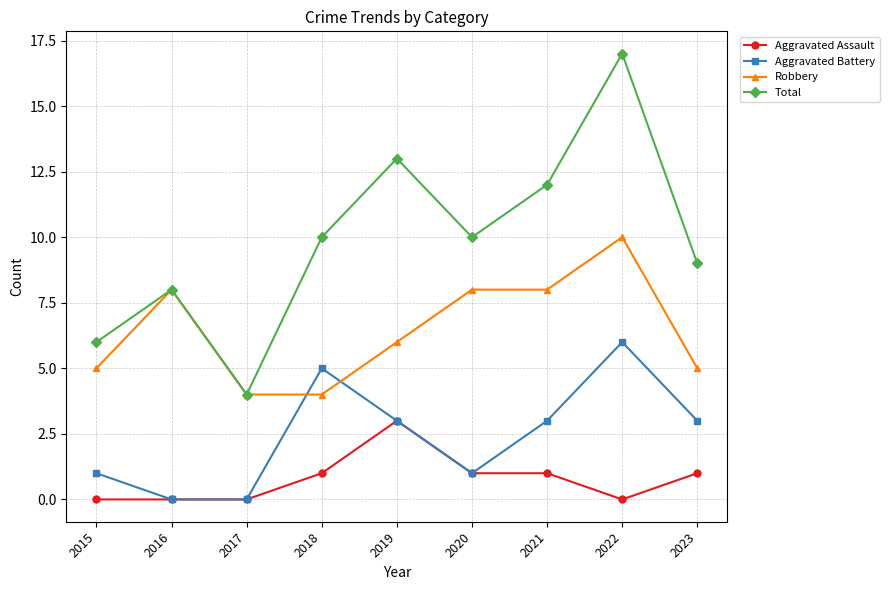

True or false: Robbery and Aggravated Assault cross at least once.

False